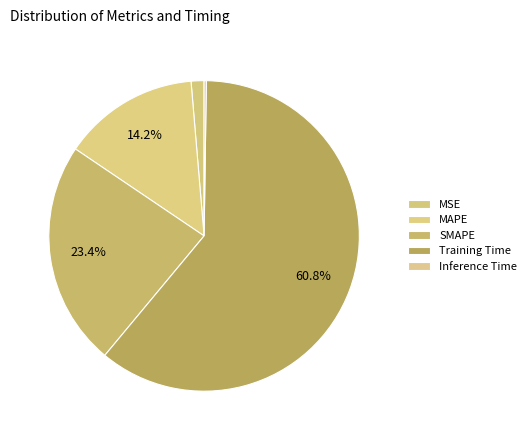

To the nearest percent, what is the combined percentage of SMAPE and MSE?

25%